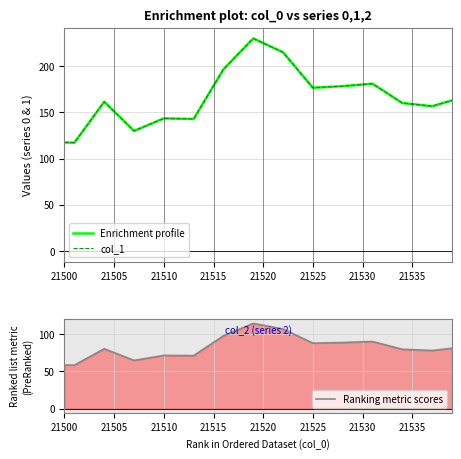

The value of Ranking metric scores at 21520 is 50.2. True or false?

False